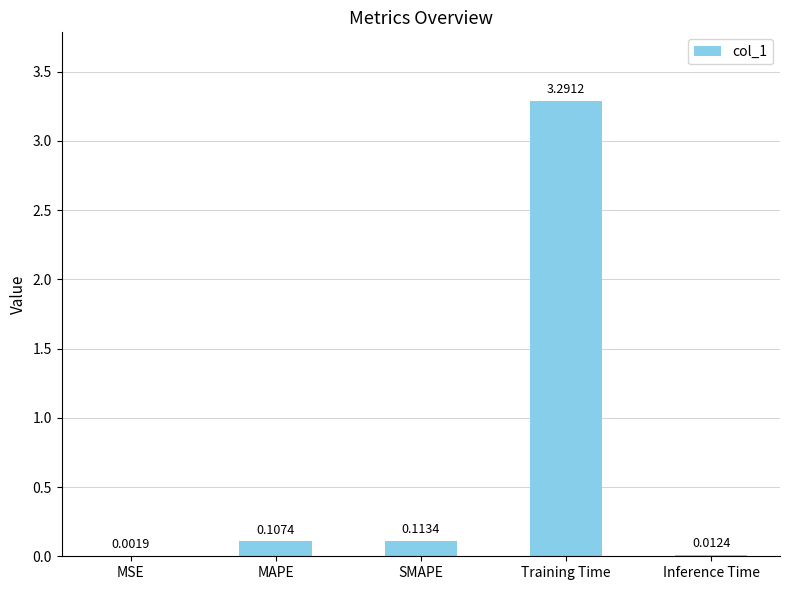

At which label is the value closest to 1?

SMAPE